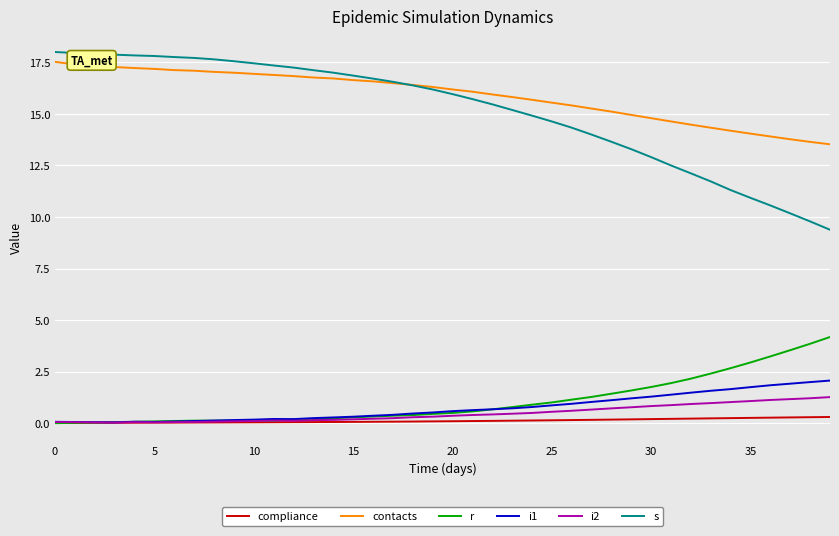

Which series has the widest spread of values?

s